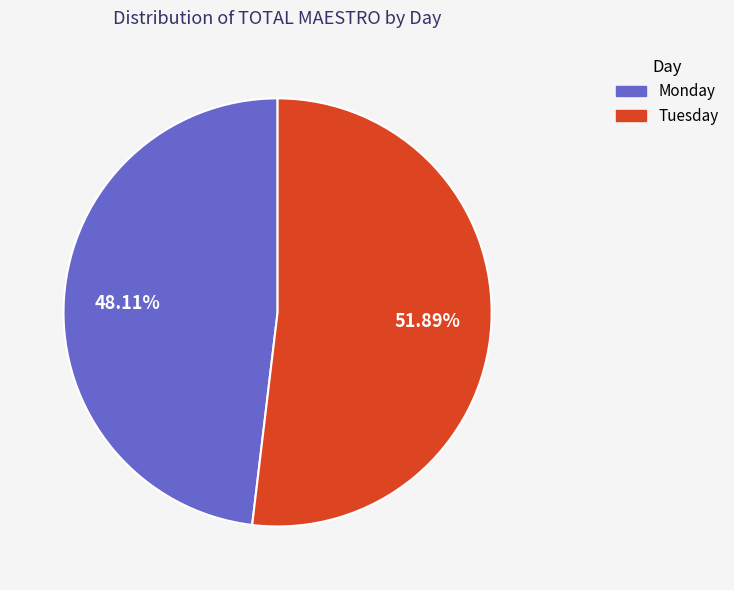

Is it true that Tuesday is 45% of the pie?

False